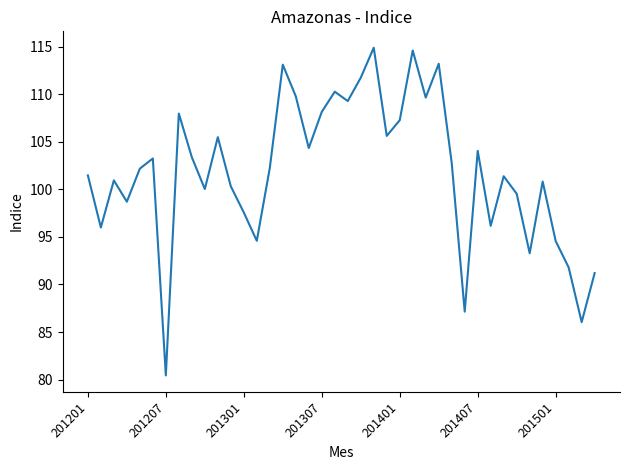

What is the difference between the maximum and minimum values?

34.4